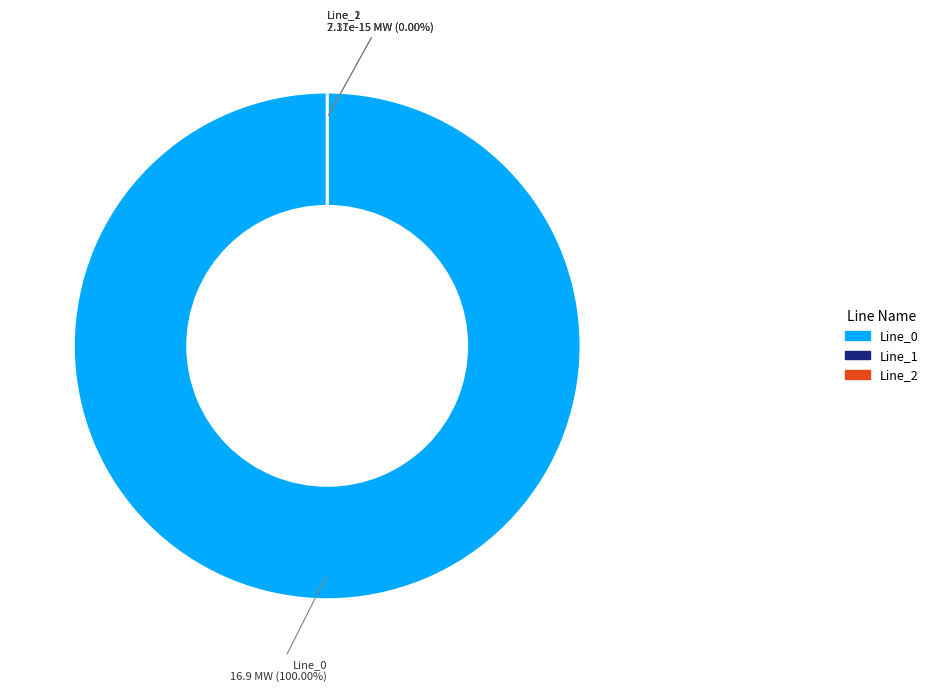

Which has a higher value, Line_1 or Line_2?

Line_2